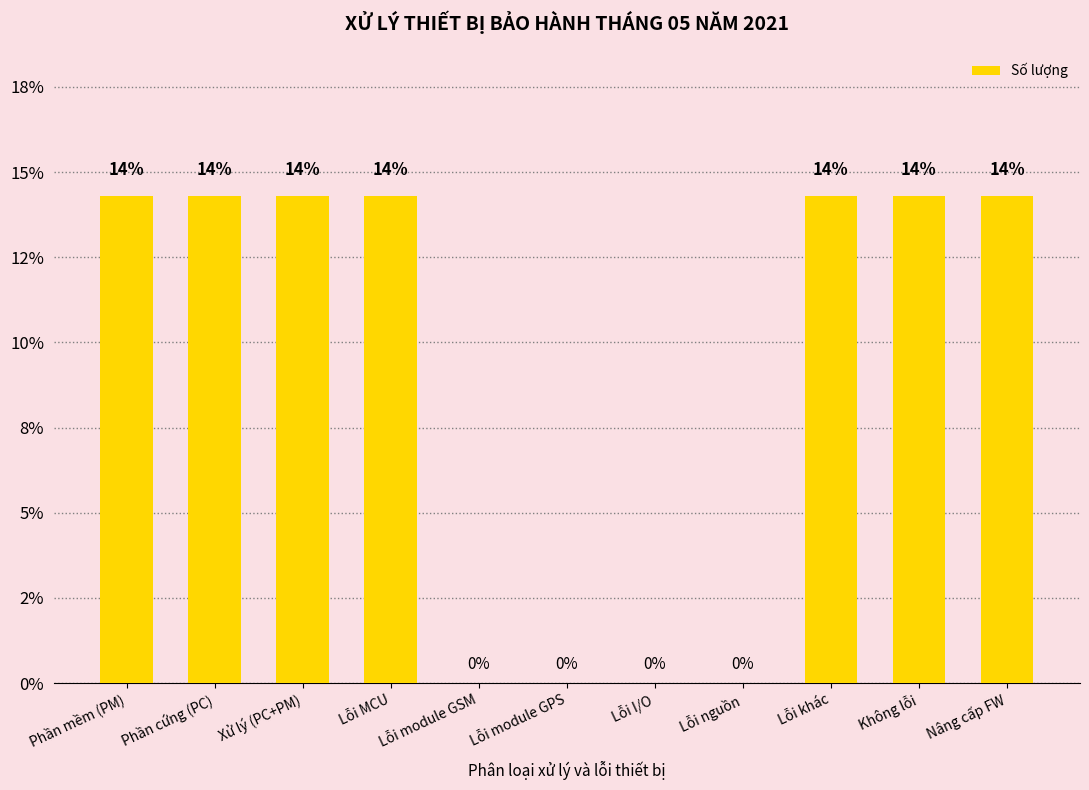

At which category does the chart reach its minimum across all series?

Lỗi module GSM